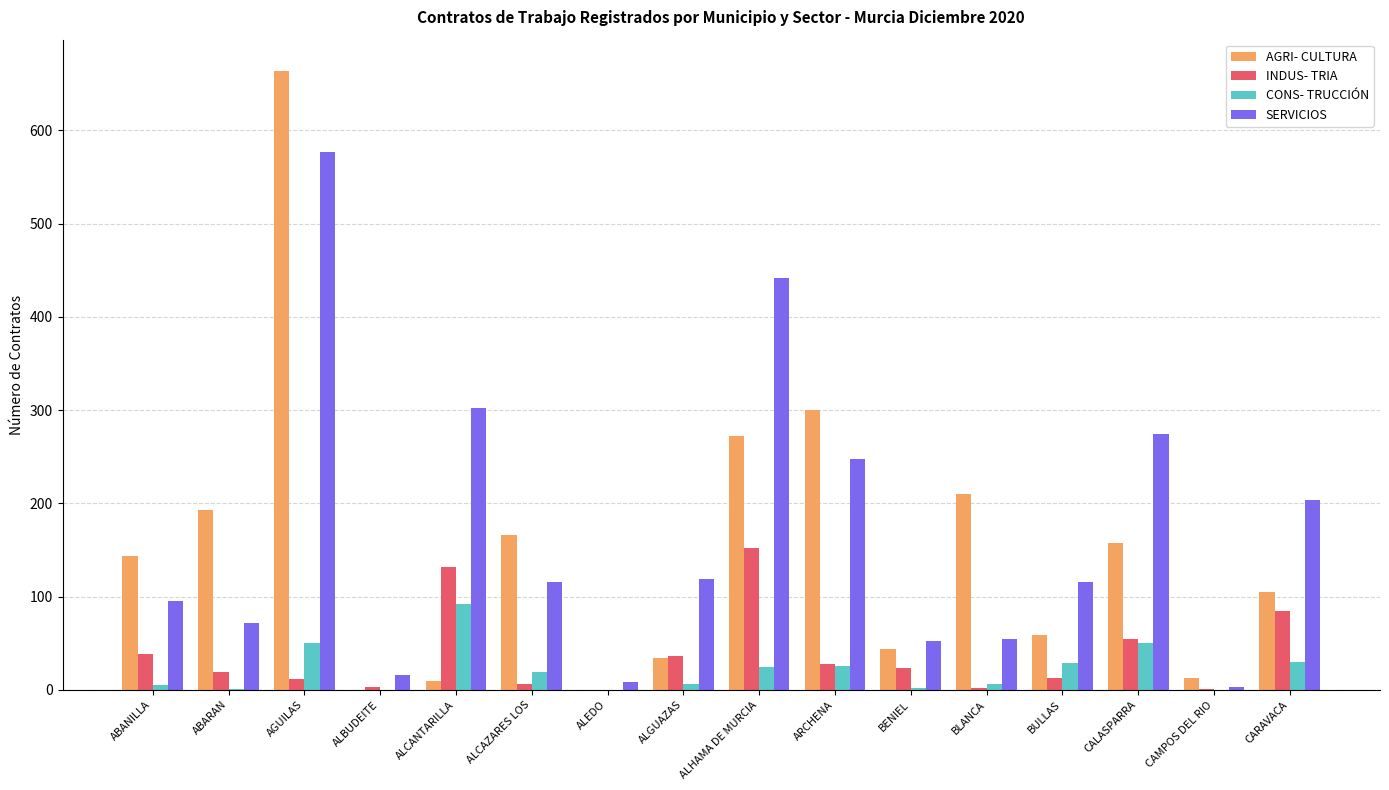

The SERVICIOS series shows 27 at BULLAS. True or false?

False